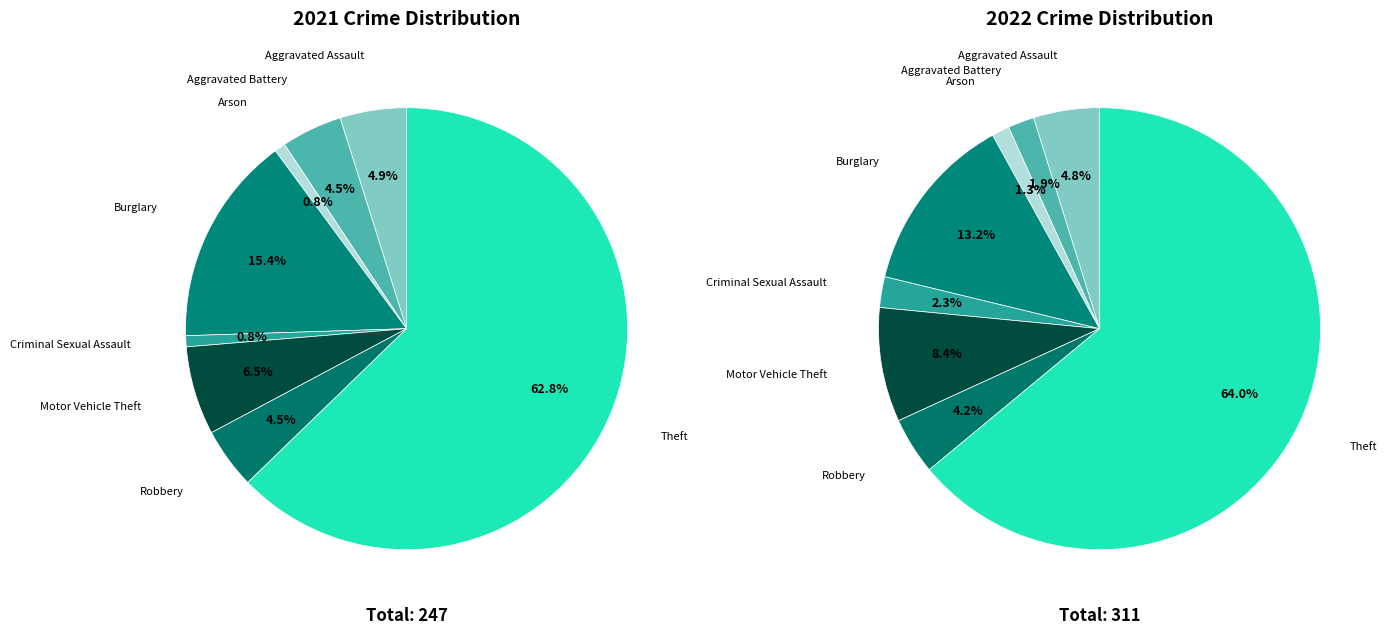

How many slices are in this pie chart?

8